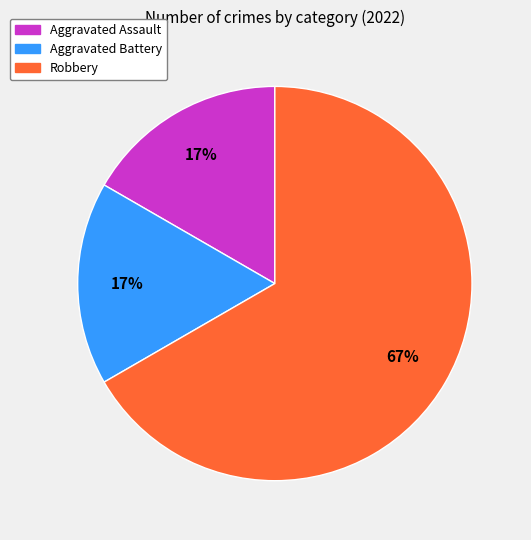

To the nearest percent, what is the average slice percentage?

33%